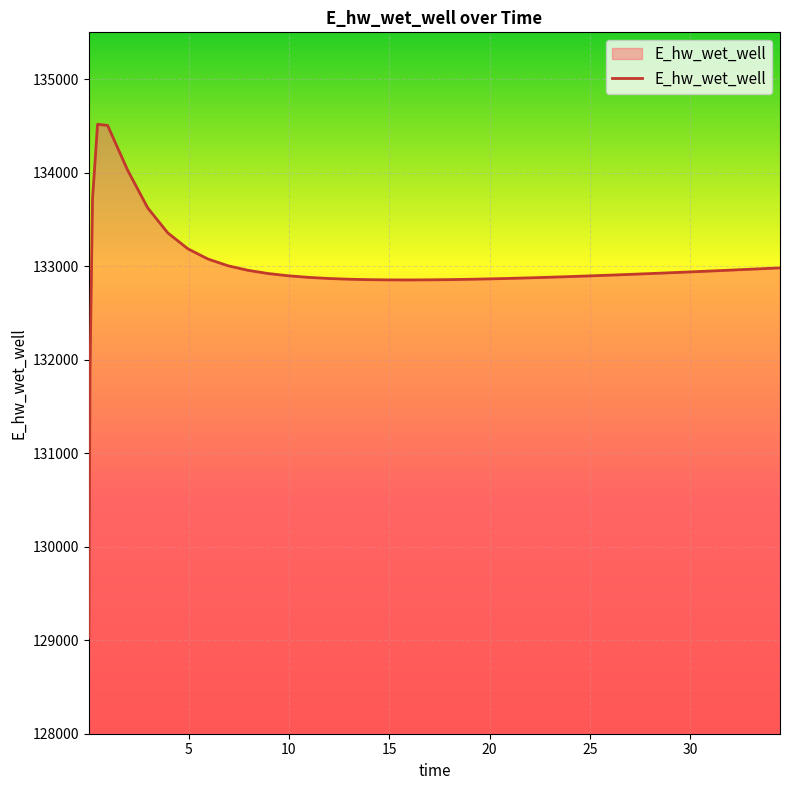

How many distinct data groups are displayed?

1